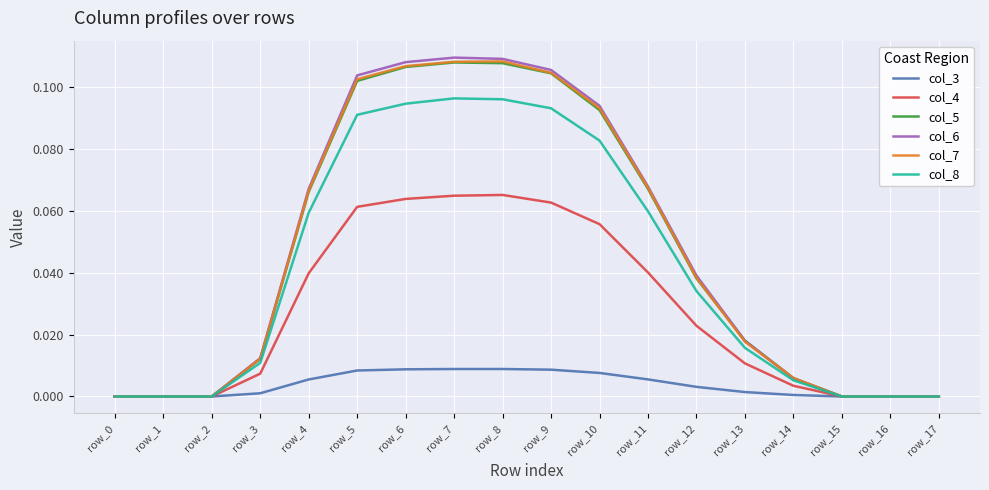

The value of col_6 at row_16 is 0.0. True or false?

True